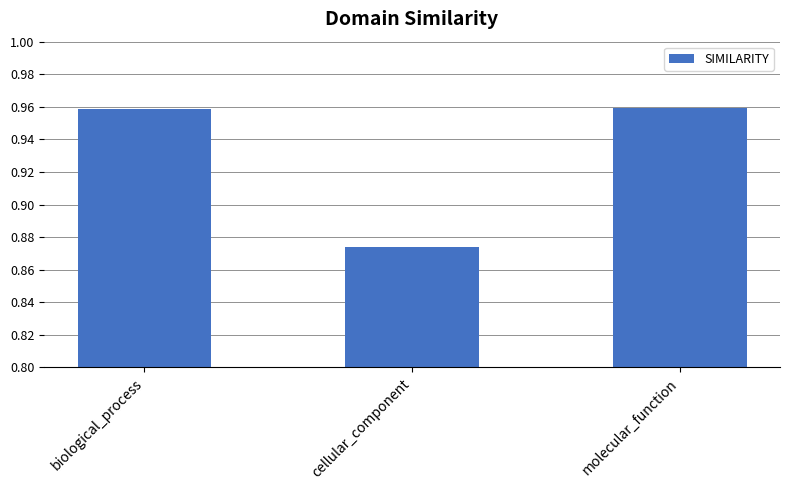

Which has a higher value, cellular_component or molecular_function?

molecular_function